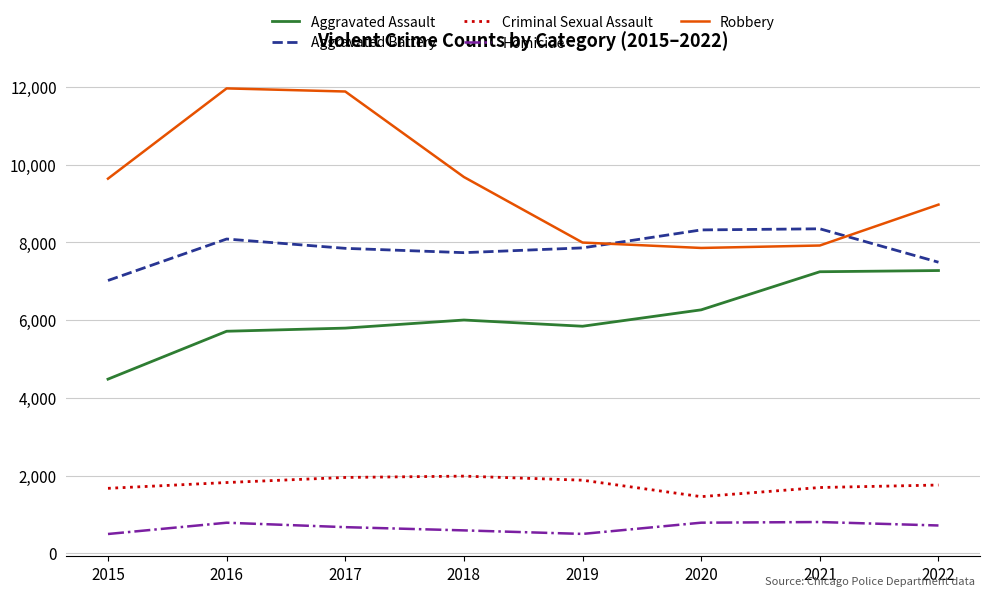

Between which two adjacent categories do Aggravated Battery and Robbery first intersect?

2019 and 2020